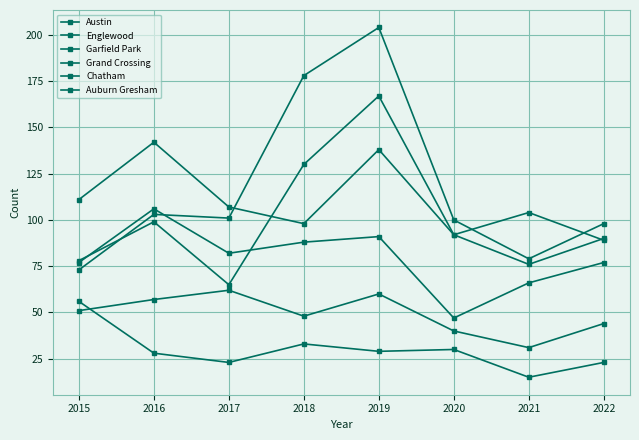

At which category is the sum across all series the highest?

2019